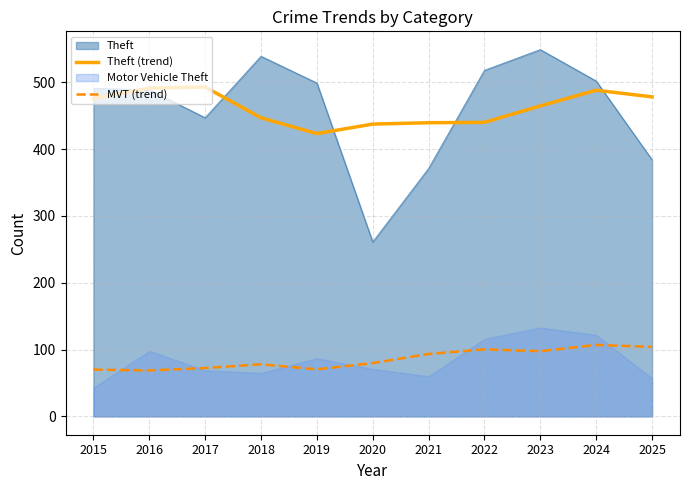

What is the difference between the maximum and second lowest values in the MVT (trend) series?

37.0